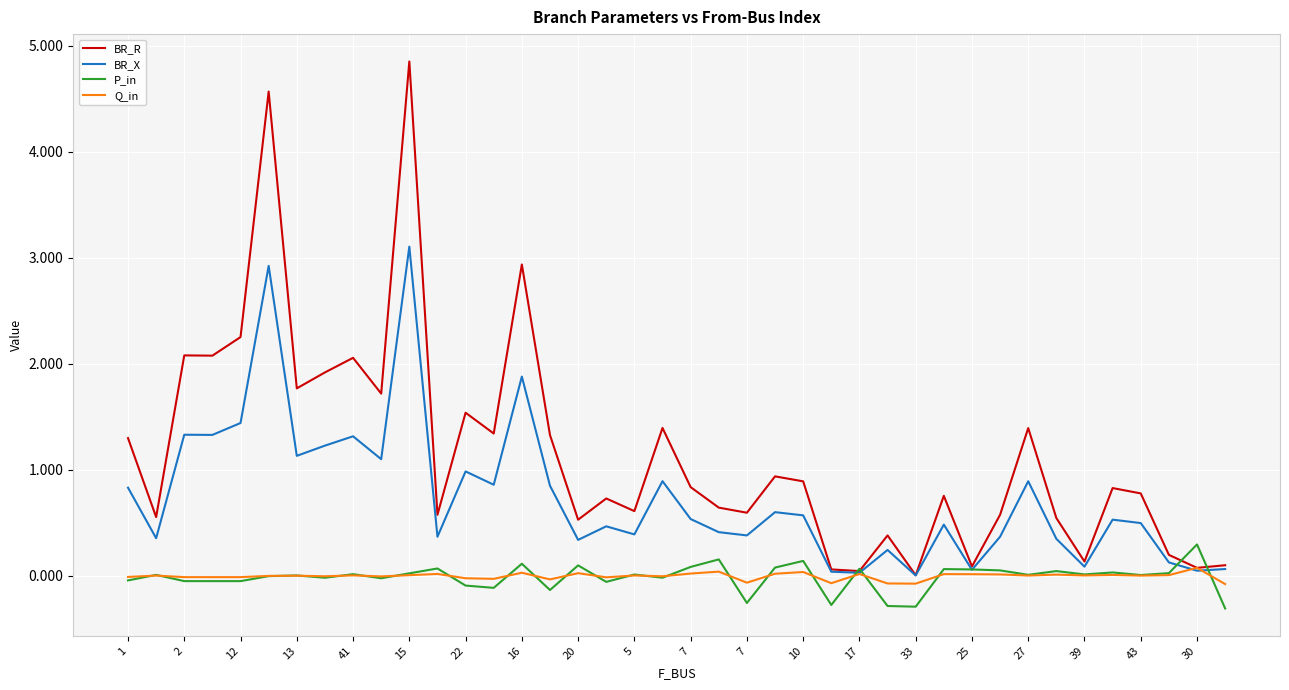

What is the minimum value for P_in?

-0.3